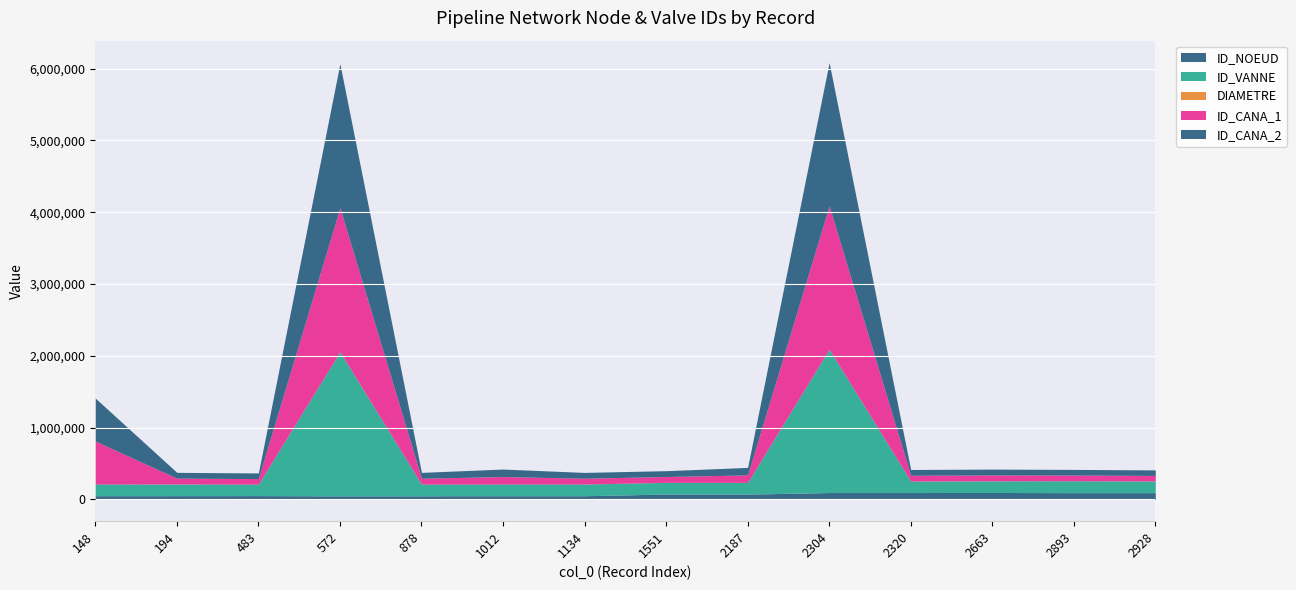

At which label is ID_VANNE closest to 1083214?

2304